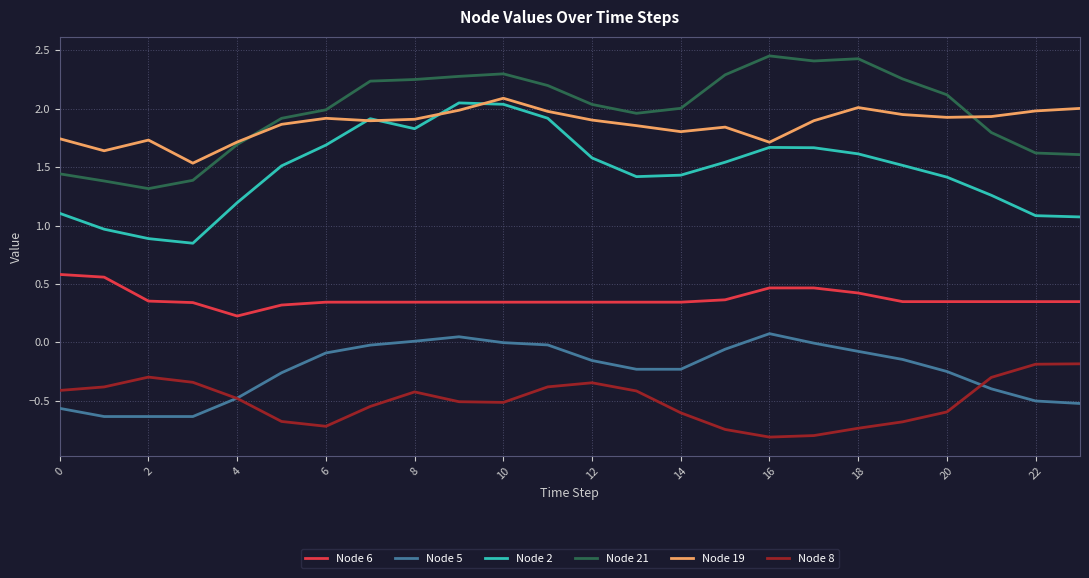

Which series has the largest total across all categories?

Node 21